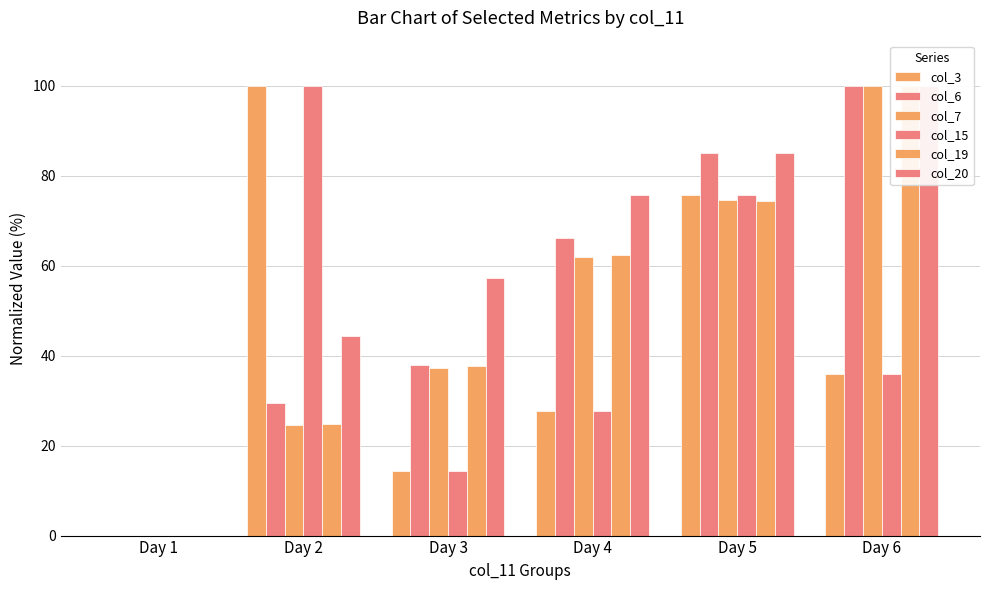

What are all the series names shown in the legend?

col_3, col_6, col_7, col_15, col_19, col_20